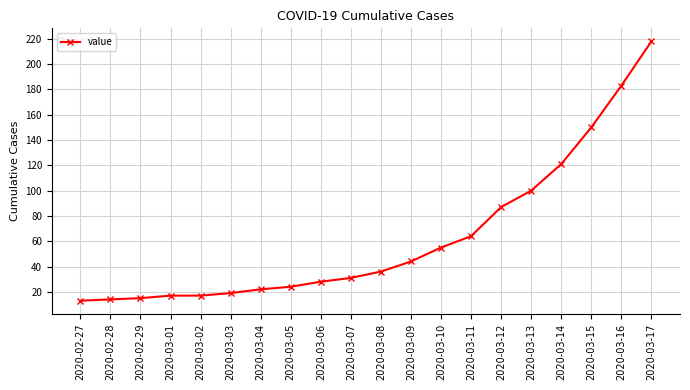

At which category does the chart reach its peak across all series?

2020-03-17